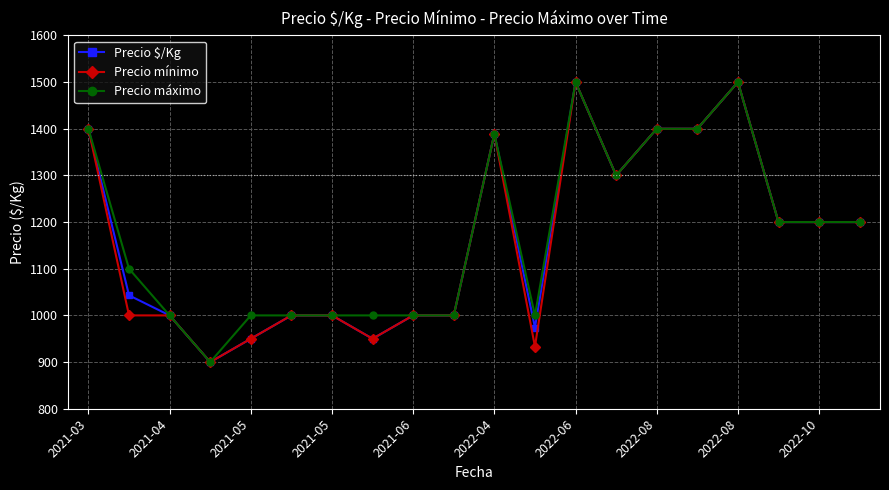

How many values in the Precio mínimo series are below 1200?

10